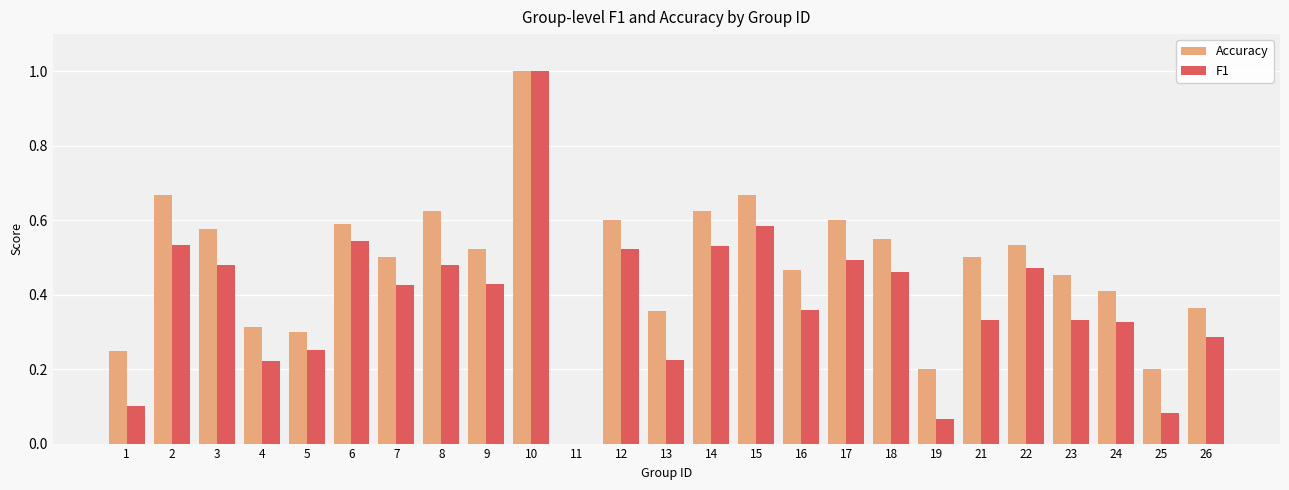

At which label is F1 closest to 0?

11